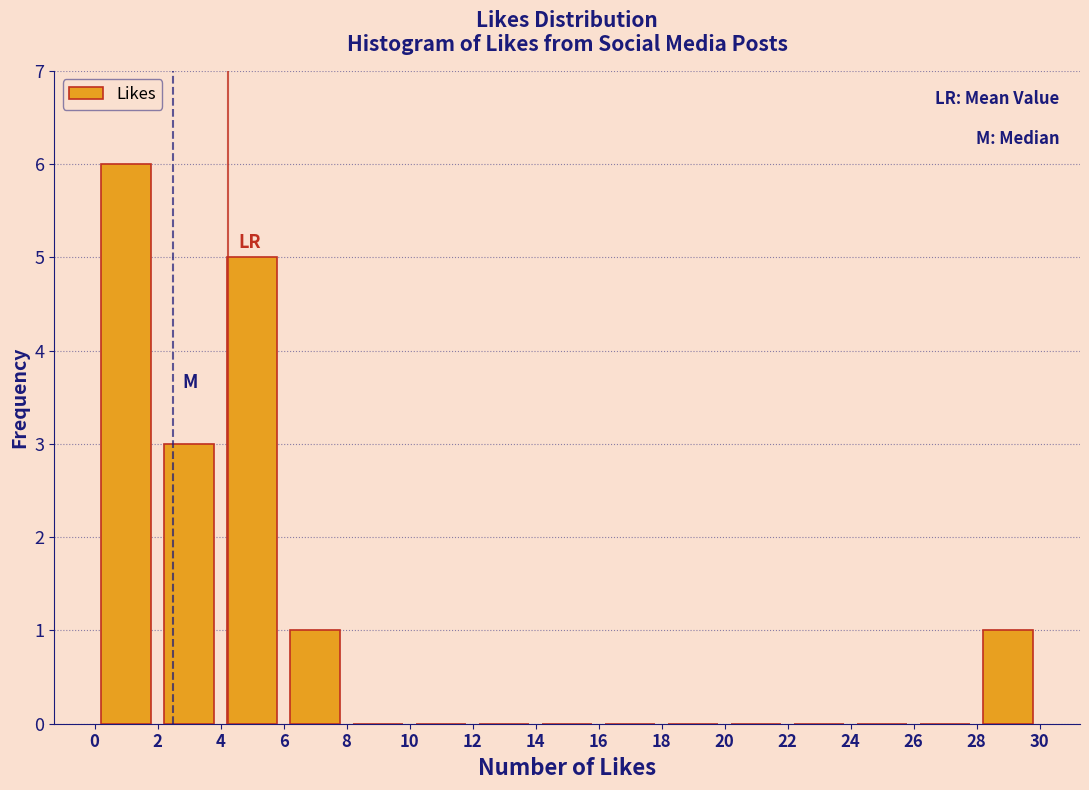

Reading left to right, list every bar in this chart as the range it spans on the x-axis followed by its height. The values are not printed on the chart, so give them approximately, as read against the axis.

0 to 2: 6
2 to 4: 3
4 to 6: 5
6 to 8: 1
8 to 10: 0
10 to 12: 0
12 to 14: 0
14 to 16: 0
16 to 18: 0
18 to 20: 0
20 to 22: 0
22 to 24: 0
24 to 26: 0
26 to 28: 0
28 to 30: 1